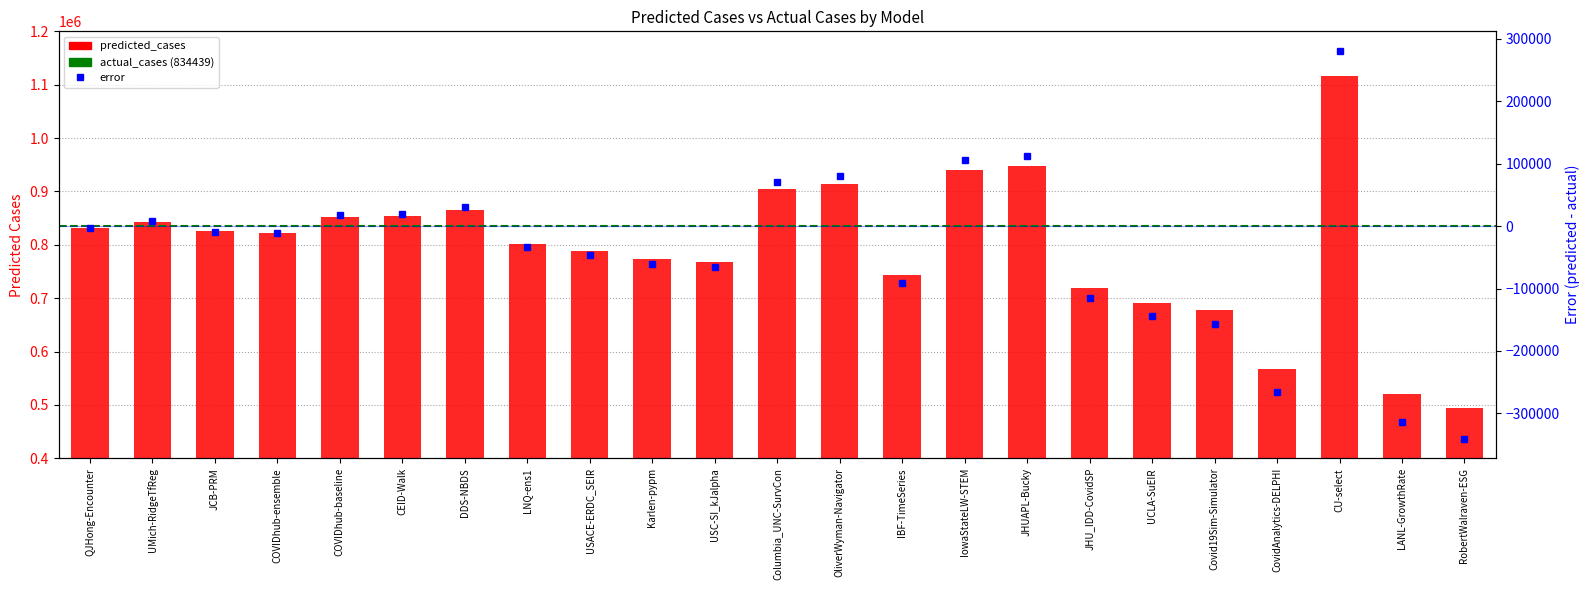

The value of predicted_cases at LNQ-ens1 is 1082626.2. True or false?

False